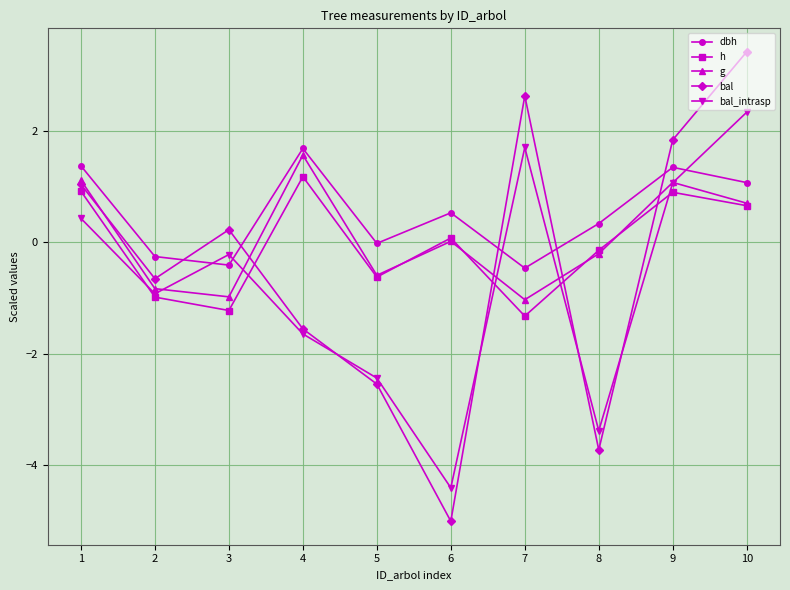

Which category has the highest value across all series?

10